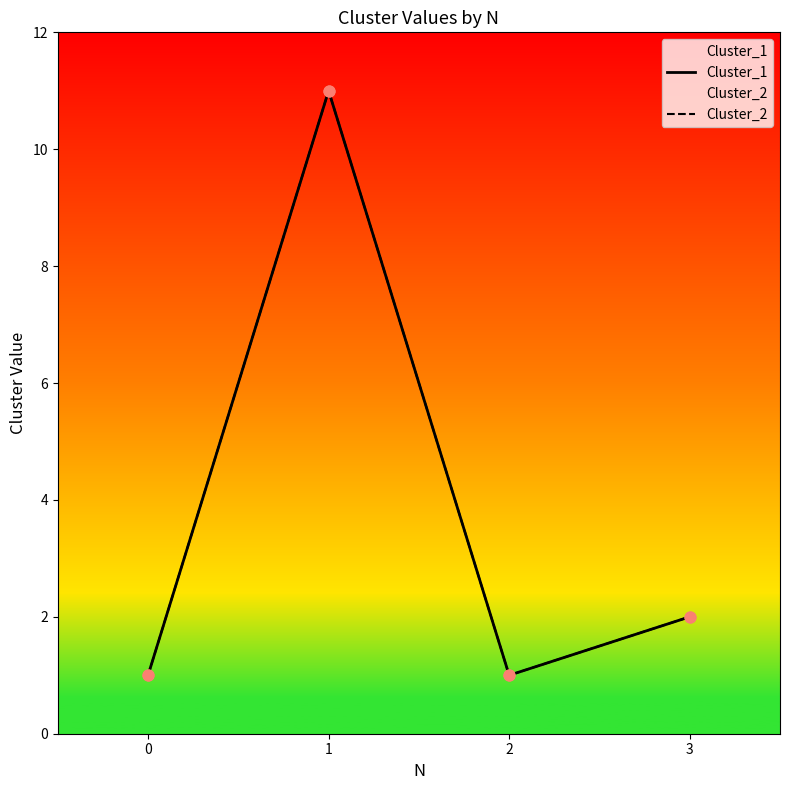

At which category is the sum across all series the highest?

1